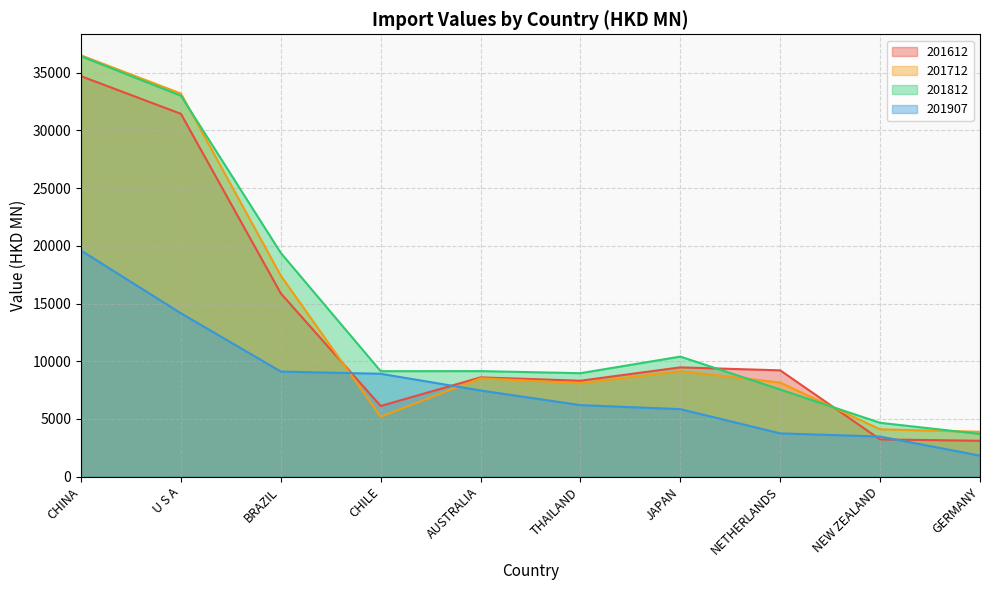

True or false: 201712 has a value of 8523.0 at AUSTRALIA.

True